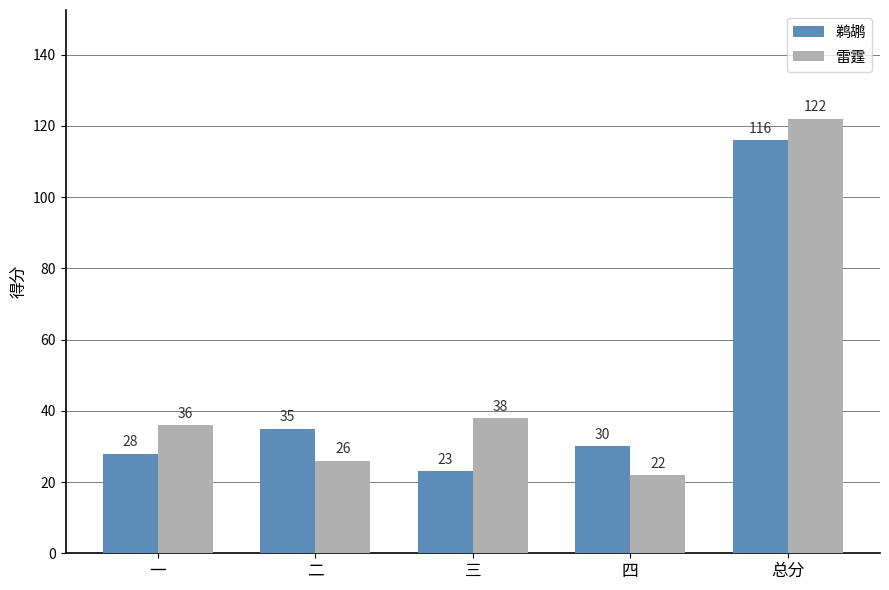

The value of 鹈鹕 at 总分 is 154. True or false?

False